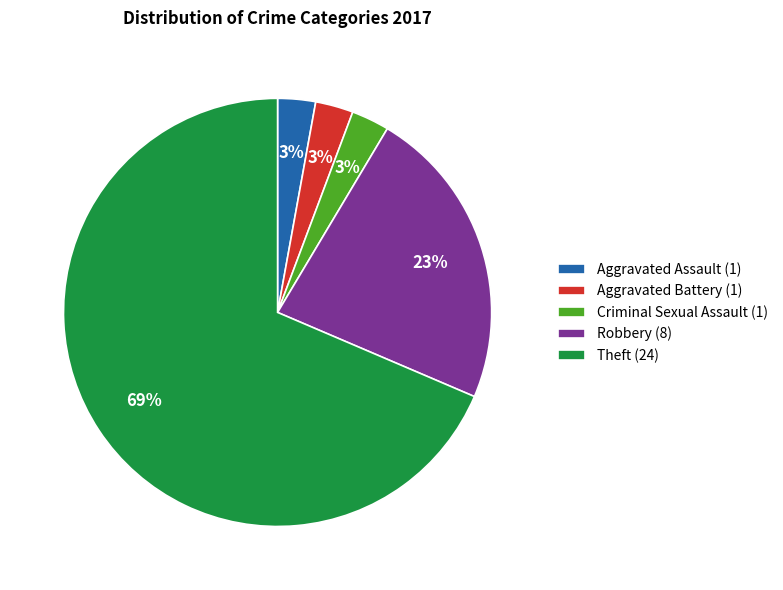

Combined, do Theft (24) and Robbery (8) account for over 50%?

Yes